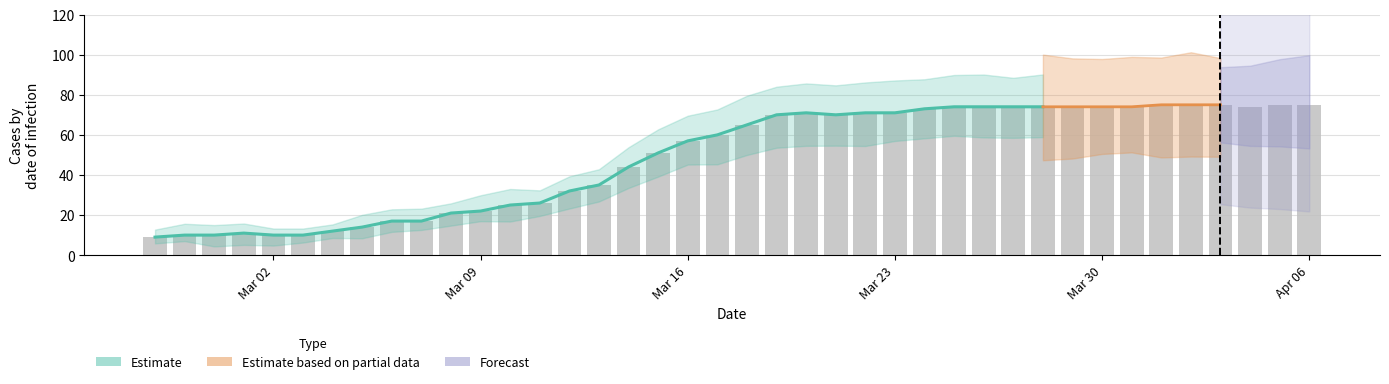

What is the difference between the second highest and minimum values?

66